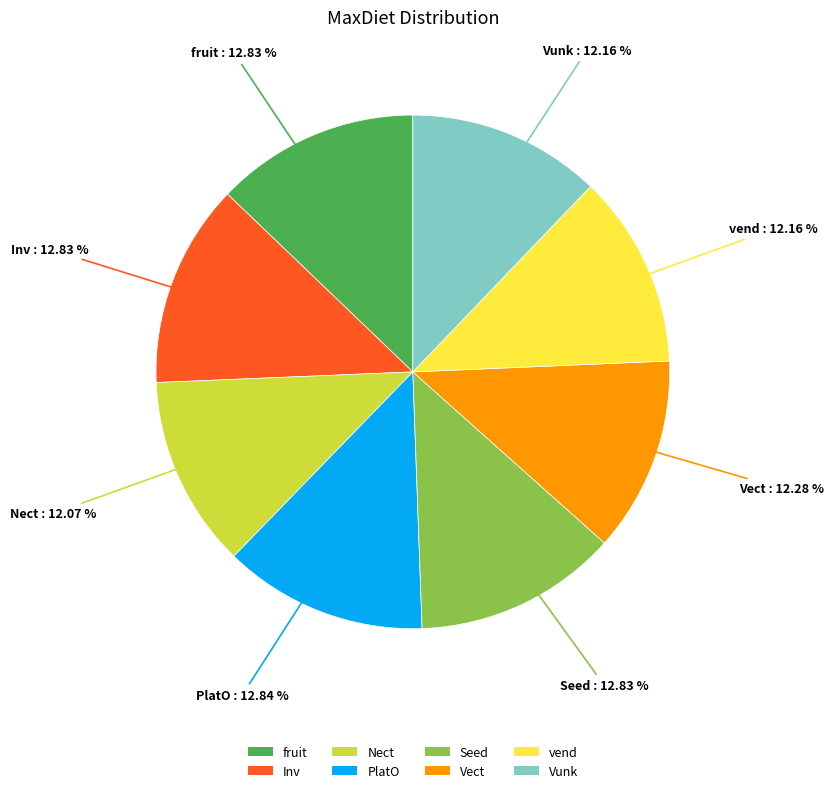

True or false: vend accounts for 12% of the total.

True